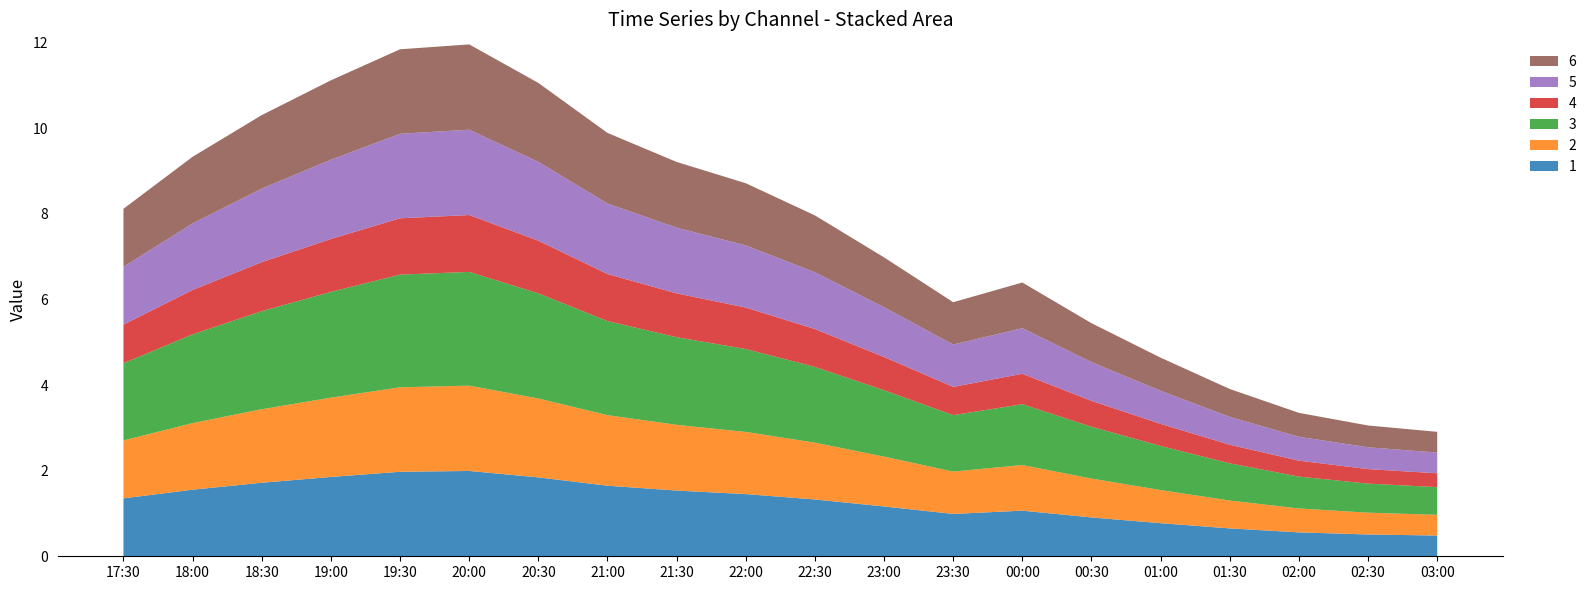

Reading left to right, extract all data points from this chart.

1: 2019-03-13 17:30:00=1.4	2019-03-13 18:00:00=1.6	2019-03-13 18:30:00=1.7	2019-03-13 19:00:00=1.9	2019-03-13 19:30:00=2.0	2019-03-13 20:00:00=2.0	2019-03-13 20:30:00=1.8	2019-03-13 21:00:00=1.6	2019-03-13 21:30:00=1.5	2019-03-13 22:00:00=1.5	2019-03-13 22:30:00=1.3	2019-03-13 23:00:00=1.2	2019-03-13 23:30:00=1.0	2019-03-14 00:00:00=1.1	2019-03-14 00:30:00=0.9	2019-03-14 01:00:00=0.8	2019-03-14 01:30:00=0.7	2019-03-14 02:00:00=0.6	2019-03-14 02:30:00=0.5	2019-03-14 03:00:00=0.5
2: 2019-03-13 17:30:00=1.4	2019-03-13 18:00:00=1.6	2019-03-13 18:30:00=1.7	2019-03-13 19:00:00=1.9	2019-03-13 19:30:00=2.0	2019-03-13 20:00:00=2.0	2019-03-13 20:30:00=1.8	2019-03-13 21:00:00=1.6	2019-03-13 21:30:00=1.5	2019-03-13 22:00:00=1.5	2019-03-13 22:30:00=1.3	2019-03-13 23:00:00=1.2	2019-03-13 23:30:00=1.0	2019-03-14 00:00:00=1.1	2019-03-14 00:30:00=0.9	2019-03-14 01:00:00=0.8	2019-03-14 01:30:00=0.7	2019-03-14 02:00:00=0.6	2019-03-14 02:30:00=0.5	2019-03-14 03:00:00=0.5
3: 2019-03-13 17:30:00=1.8	2019-03-13 18:00:00=2.1	2019-03-13 18:30:00=2.3	2019-03-13 19:00:00=2.5	2019-03-13 19:30:00=2.6	2019-03-13 20:00:00=2.7	2019-03-13 20:30:00=2.5	2019-03-13 21:00:00=2.2	2019-03-13 21:30:00=2.0	2019-03-13 22:00:00=1.9	2019-03-13 22:30:00=1.8	2019-03-13 23:00:00=1.6	2019-03-13 23:30:00=1.3	2019-03-14 00:00:00=1.4	2019-03-14 00:30:00=1.2	2019-03-14 01:00:00=1.0	2019-03-14 01:30:00=0.9	2019-03-14 02:00:00=0.7	2019-03-14 02:30:00=0.7	2019-03-14 03:00:00=0.6
4: 2019-03-13 17:30:00=0.9	2019-03-13 18:00:00=1.0	2019-03-13 18:30:00=1.1	2019-03-13 19:00:00=1.2	2019-03-13 19:30:00=1.3	2019-03-13 20:00:00=1.3	2019-03-13 20:30:00=1.2	2019-03-13 21:00:00=1.1	2019-03-13 21:30:00=1.0	2019-03-13 22:00:00=1.0	2019-03-13 22:30:00=0.9	2019-03-13 23:00:00=0.8	2019-03-13 23:30:00=0.7	2019-03-14 00:00:00=0.7	2019-03-14 00:30:00=0.6	2019-03-14 01:00:00=0.5	2019-03-14 01:30:00=0.4	2019-03-14 02:00:00=0.4	2019-03-14 02:30:00=0.3	2019-03-14 03:00:00=0.3
5: 2019-03-13 17:30:00=1.4	2019-03-13 18:00:00=1.6	2019-03-13 18:30:00=1.7	2019-03-13 19:00:00=1.9	2019-03-13 19:30:00=2.0	2019-03-13 20:00:00=2.0	2019-03-13 20:30:00=1.8	2019-03-13 21:00:00=1.6	2019-03-13 21:30:00=1.5	2019-03-13 22:00:00=1.5	2019-03-13 22:30:00=1.3	2019-03-13 23:00:00=1.2	2019-03-13 23:30:00=1.0	2019-03-14 00:00:00=1.1	2019-03-14 00:30:00=0.9	2019-03-14 01:00:00=0.8	2019-03-14 01:30:00=0.7	2019-03-14 02:00:00=0.6	2019-03-14 02:30:00=0.5	2019-03-14 03:00:00=0.5
6: 2019-03-13 17:30:00=1.4	2019-03-13 18:00:00=1.6	2019-03-13 18:30:00=1.7	2019-03-13 19:00:00=1.9	2019-03-13 19:30:00=2.0	2019-03-13 20:00:00=2.0	2019-03-13 20:30:00=1.8	2019-03-13 21:00:00=1.6	2019-03-13 21:30:00=1.5	2019-03-13 22:00:00=1.5	2019-03-13 22:30:00=1.3	2019-03-13 23:00:00=1.2	2019-03-13 23:30:00=1.0	2019-03-14 00:00:00=1.1	2019-03-14 00:30:00=0.9	2019-03-14 01:00:00=0.8	2019-03-14 01:30:00=0.7	2019-03-14 02:00:00=0.6	2019-03-14 02:30:00=0.5	2019-03-14 03:00:00=0.5